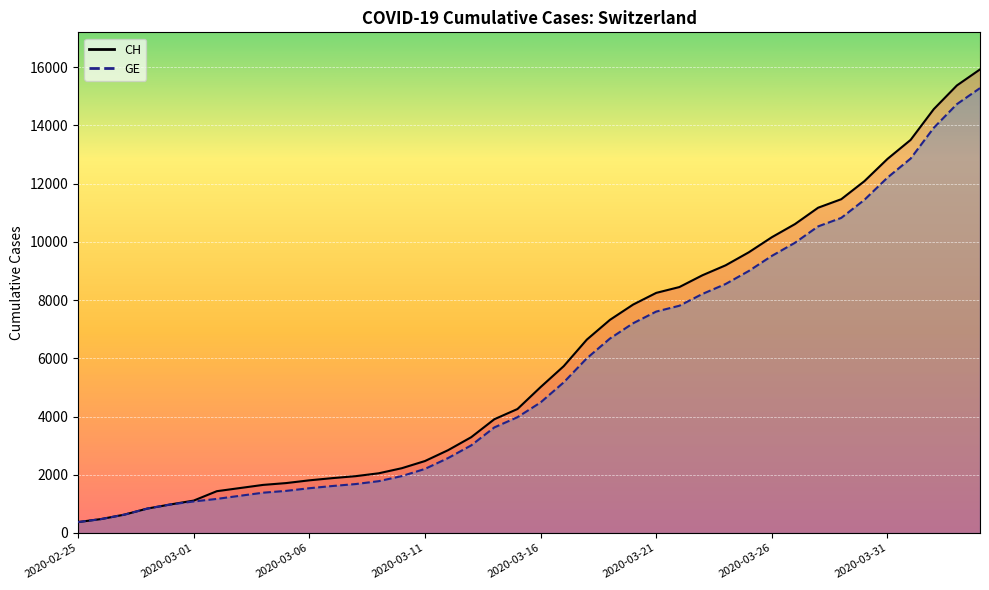

True or false: CH has more than 1 points higher than both neighbors.

False